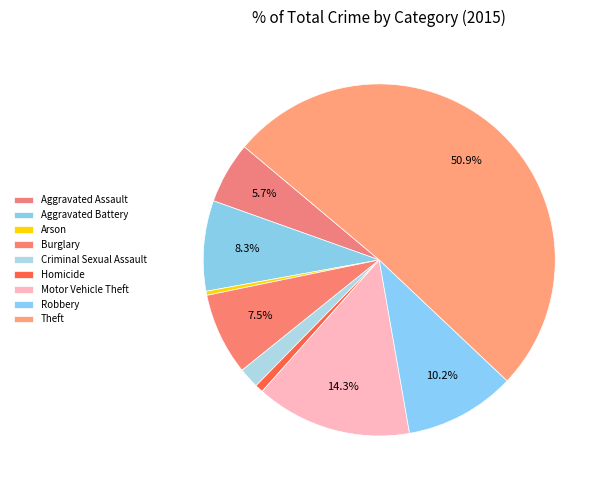

Rank the categories by value from lowest to highest.

Arson, Homicide, Criminal Sexual Assault, Aggravated Assault, Burglary, Aggravated Battery, Robbery, Motor Vehicle Theft, Theft